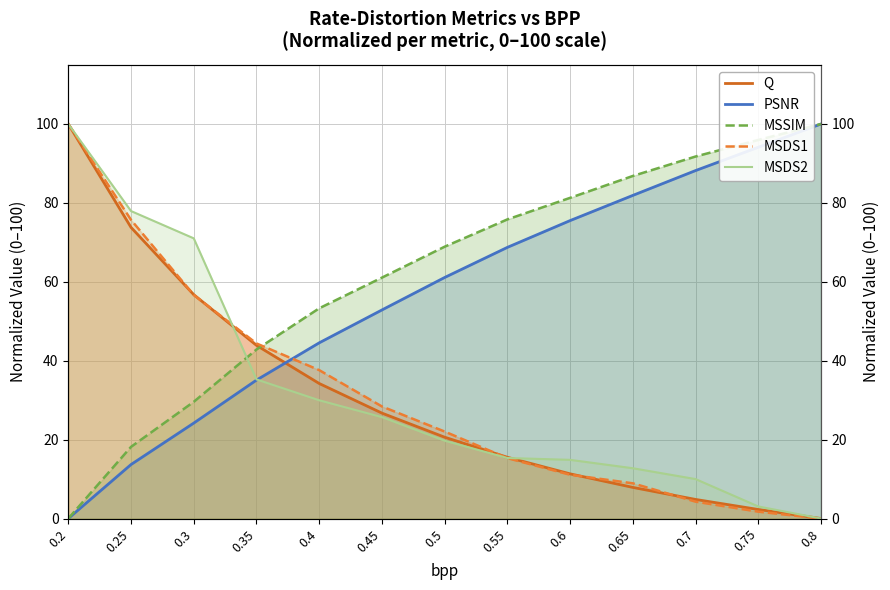

What is the spread (max minus min) of values at 0.6?

70.2